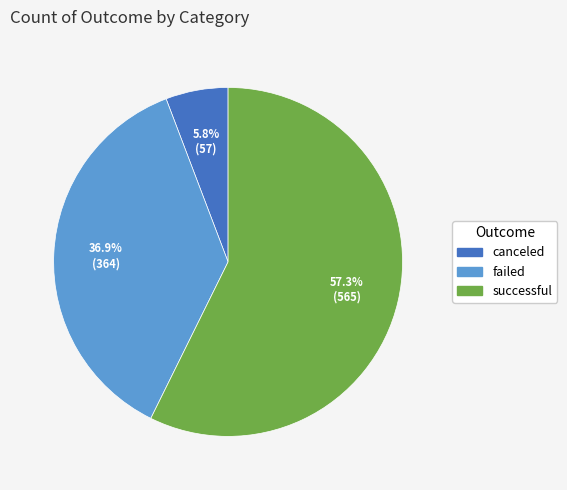

Combined, what portion of the pie is successful and failed?

94.2%